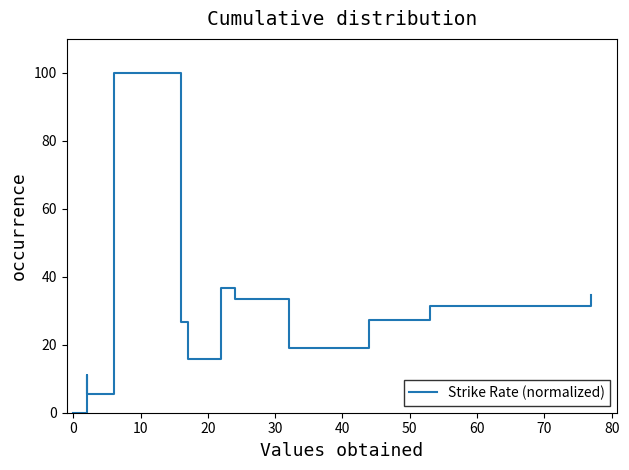

Reading left to right, list all the values displayed in this chart.

0.0	11.1	5.6	100.0	26.7	15.7	36.7	33.3	19.0	27.2	31.5	34.7